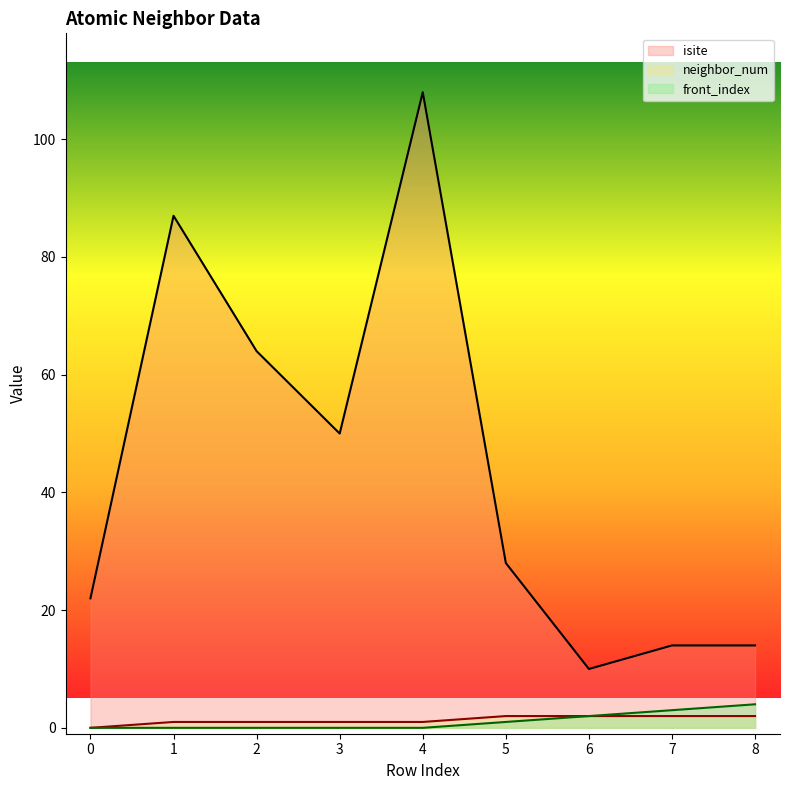

What is the difference between the second highest and second lowest values in the neighbor_num series?

1